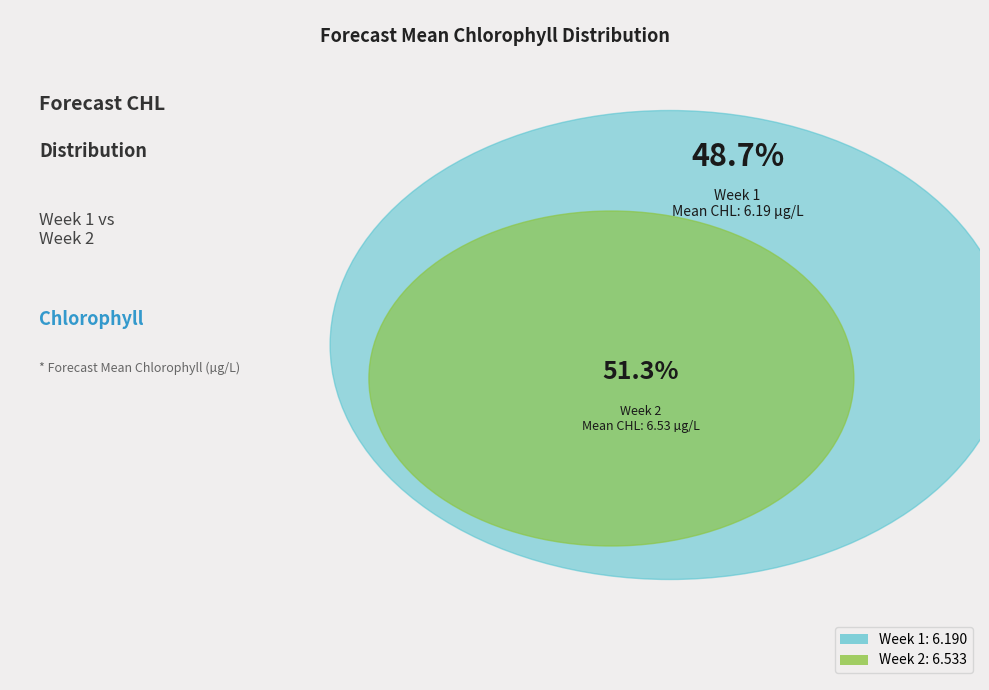

What portion of the pie excludes Week 2?

48.7%